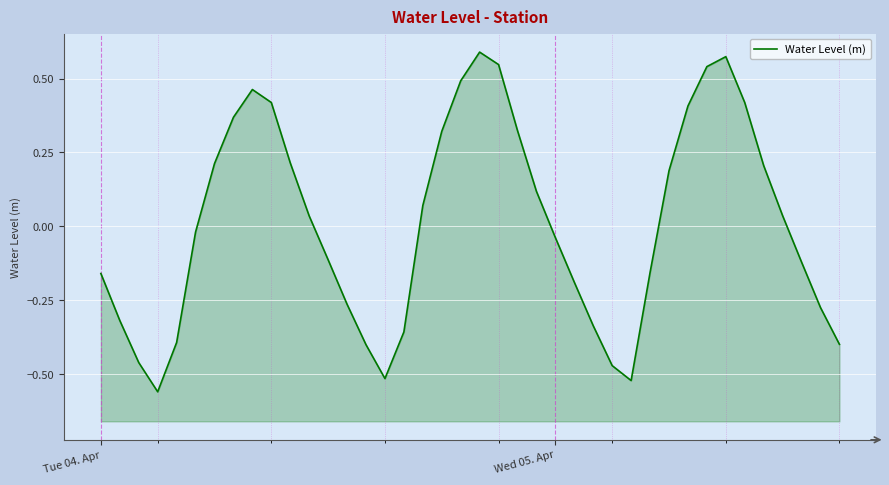

How many negative values are there?

20